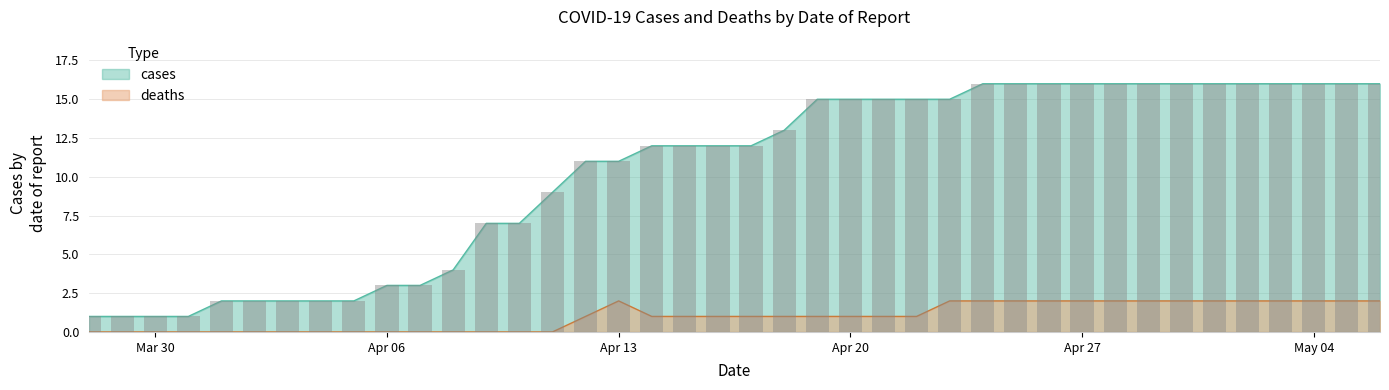

At which label does deaths first exceed 1?

Apr 13